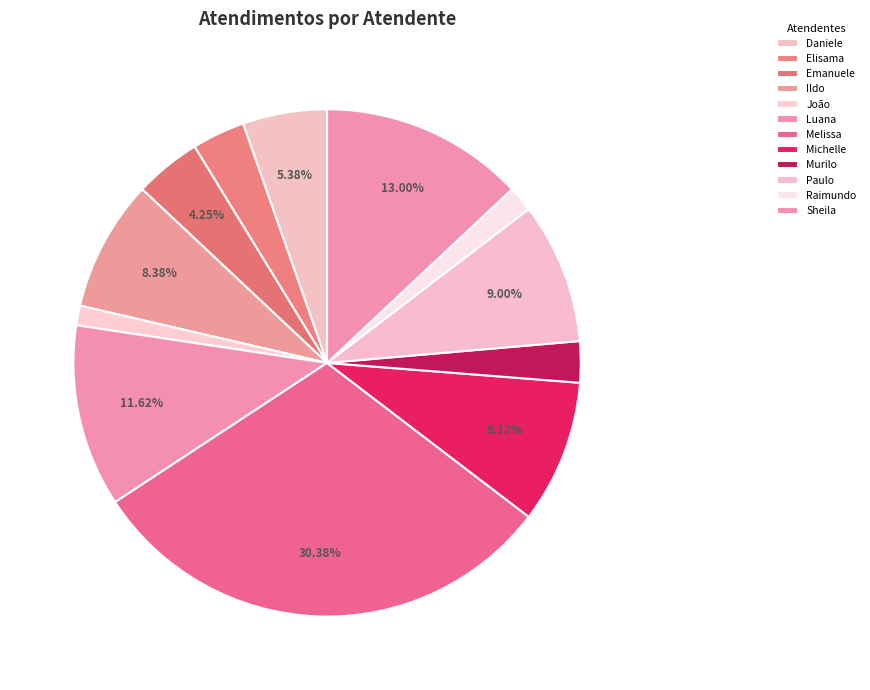

How many segments does this pie chart have?

12